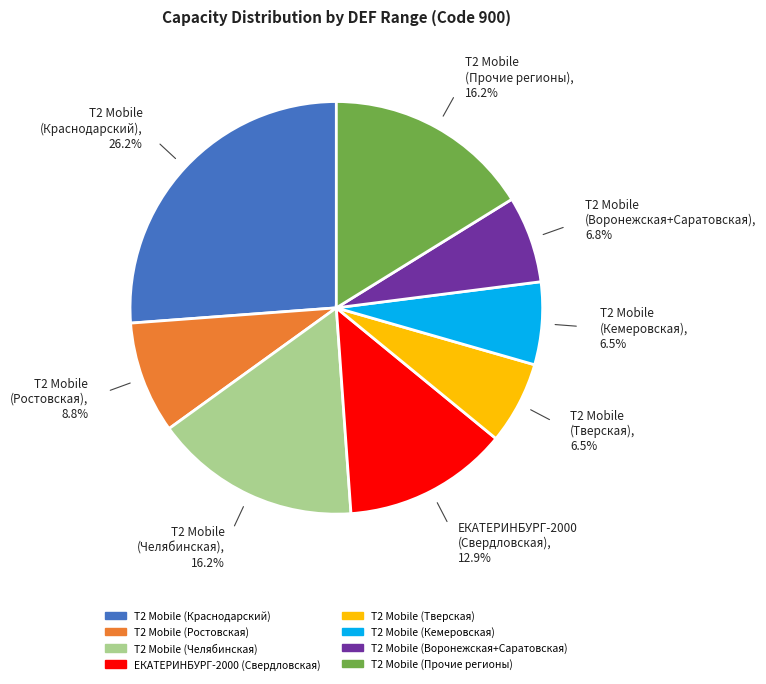

Count the number of slices in the pie.

8